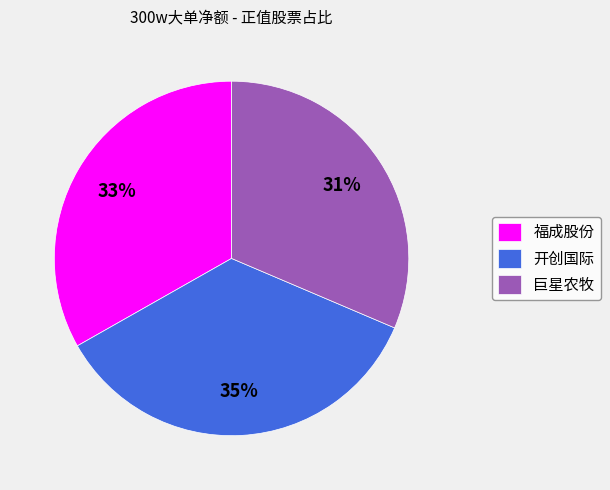

What percentage is the 巨星农牧 slice, to the nearest percent?

31%